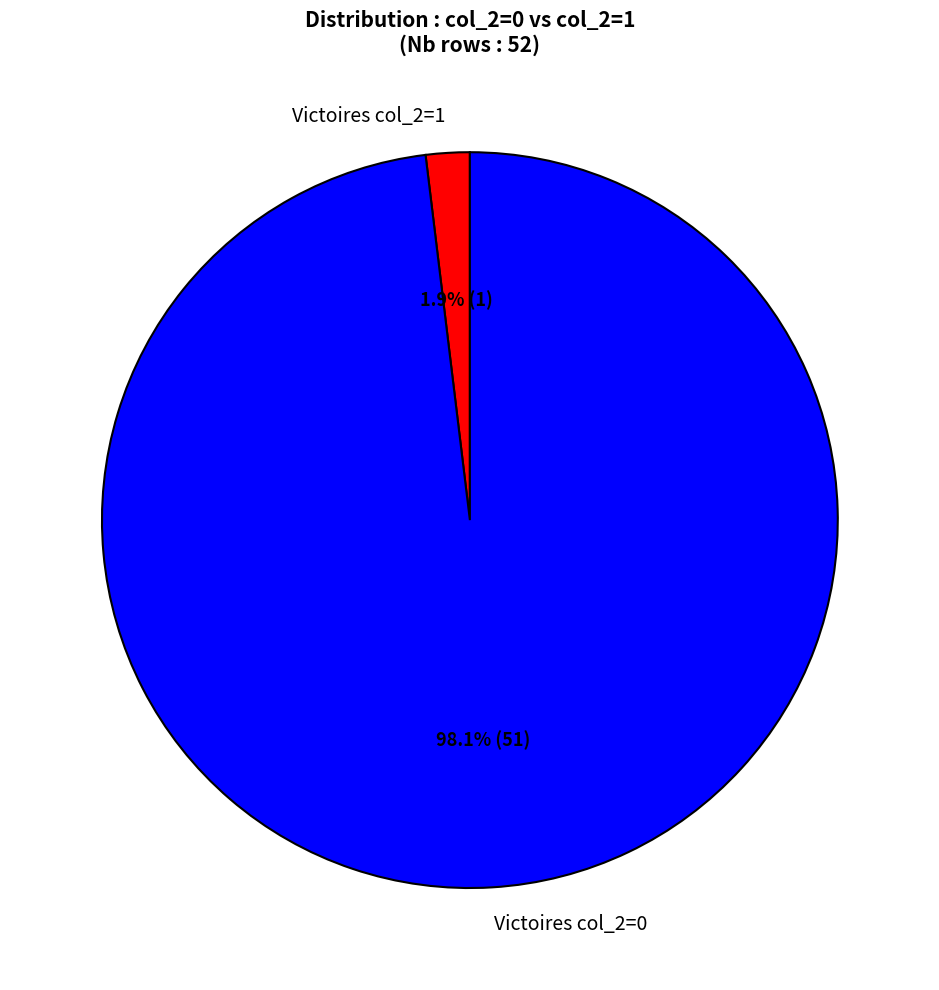

Which category has the smallest portion of the pie?

Victoires col_2=1